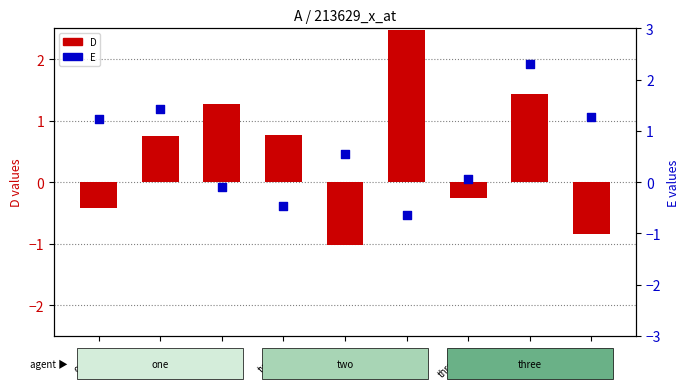

Which series reaches the maximum Y coordinate?

D